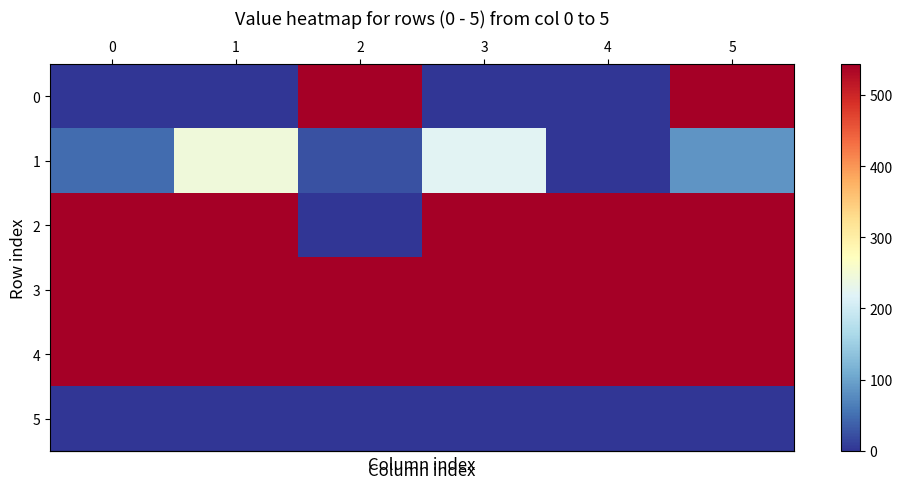

What is the total value across all series at 2?

1653.8